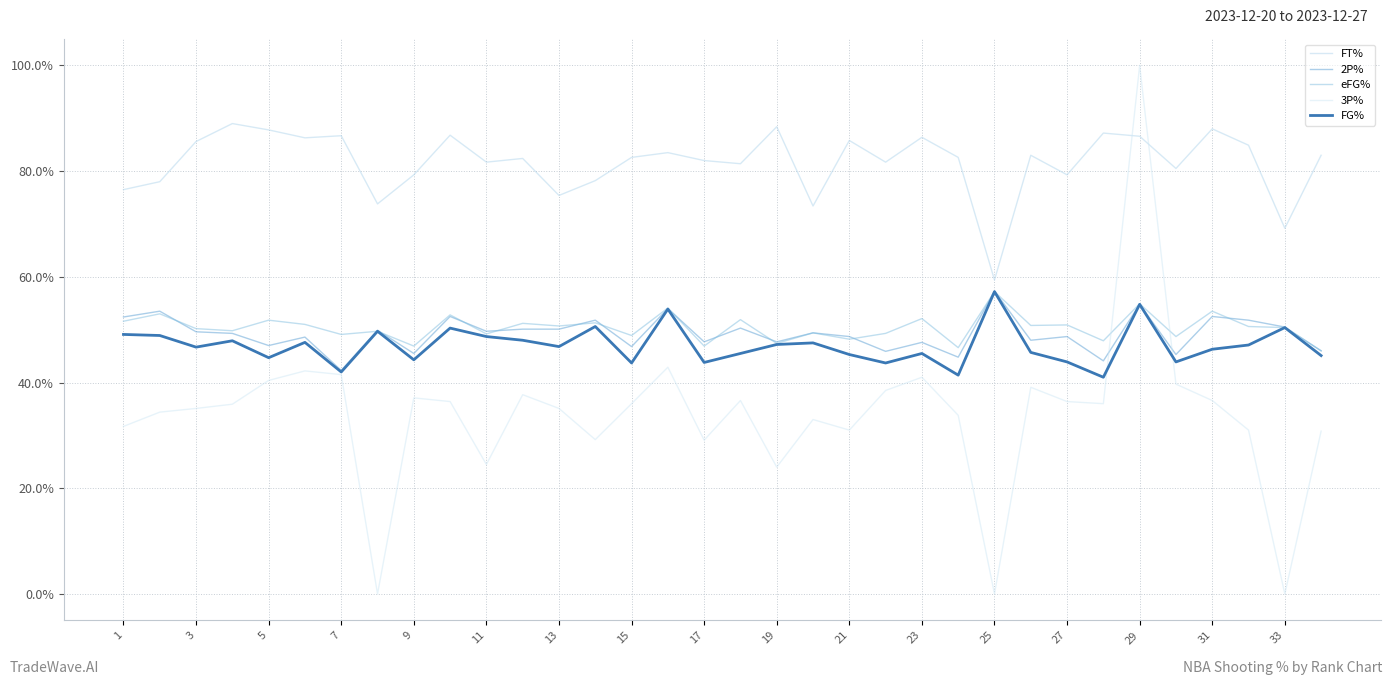

Does the chart display data point markers on the line(s)?

No